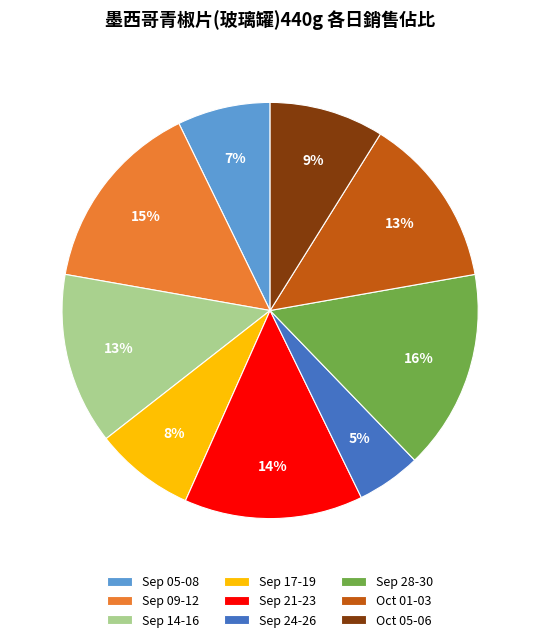

Between Sep 09-12 and Sep 24-26, which is larger?

Sep 09-12